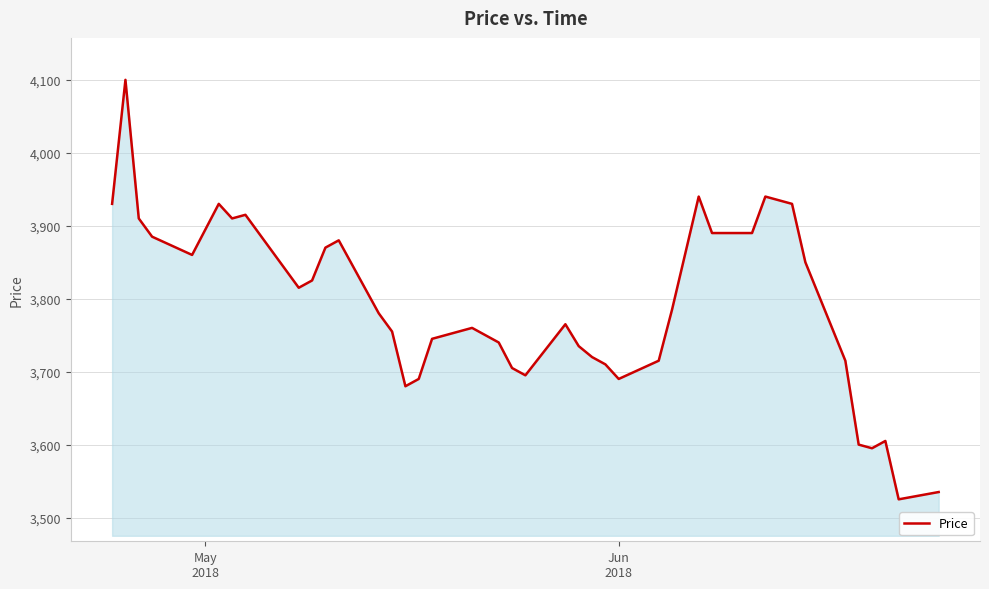

What is the maximum value shown in the chart?

4100